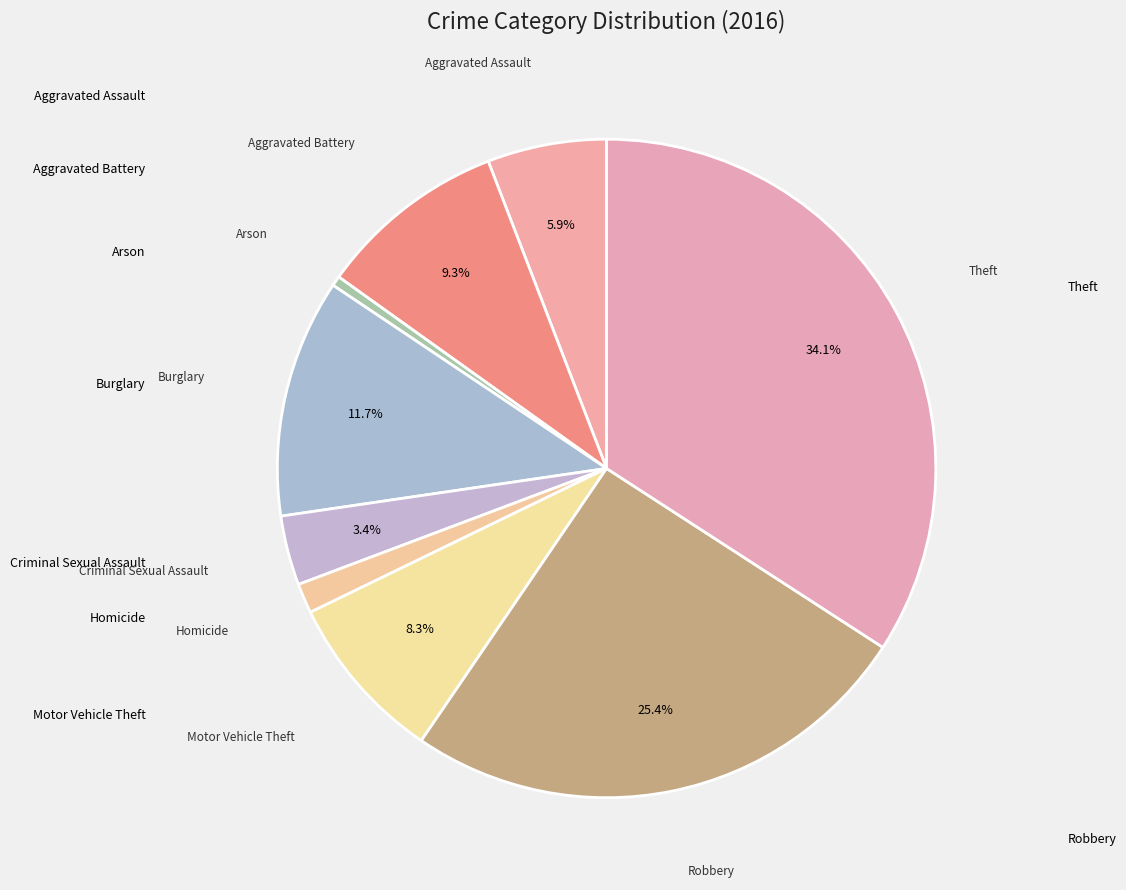

Count the number of slices in the pie.

9